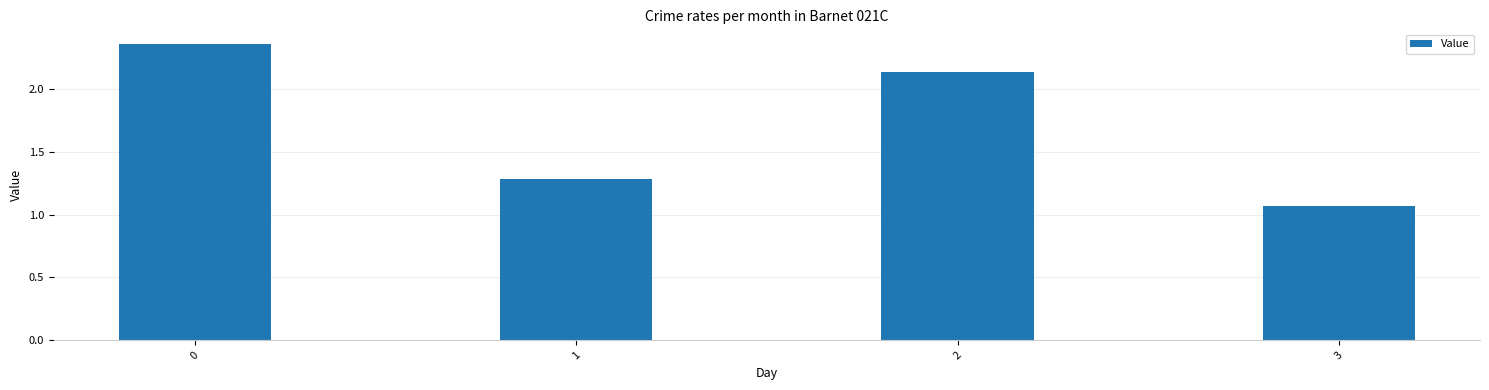

Which category has the lowest value across all series?

3